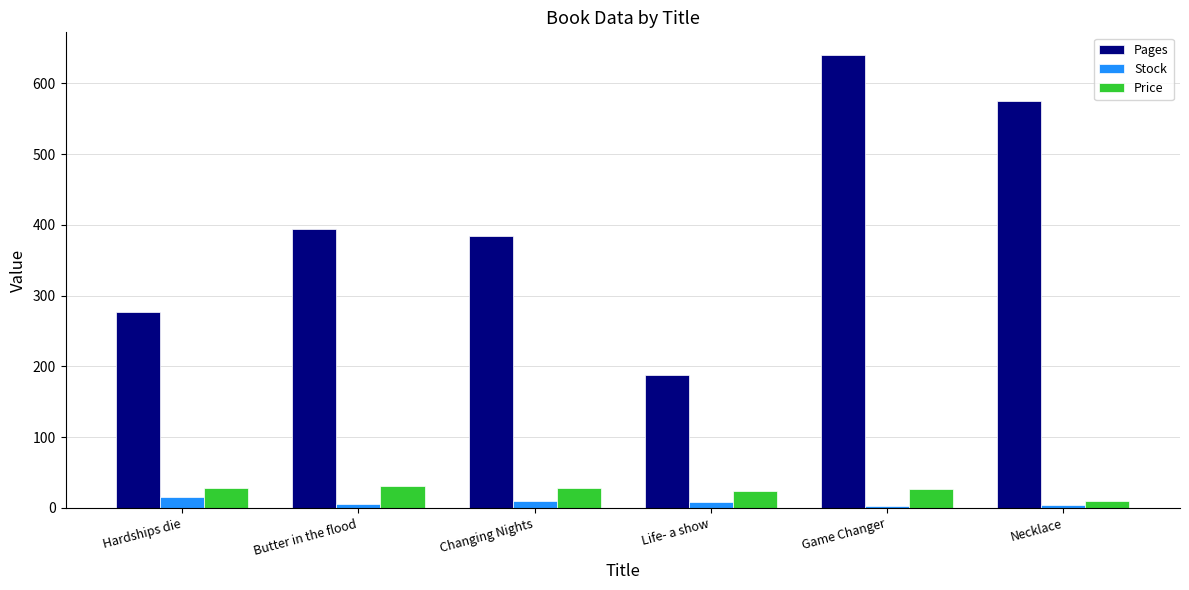

At which category is the sum across all series the highest?

Game Changer